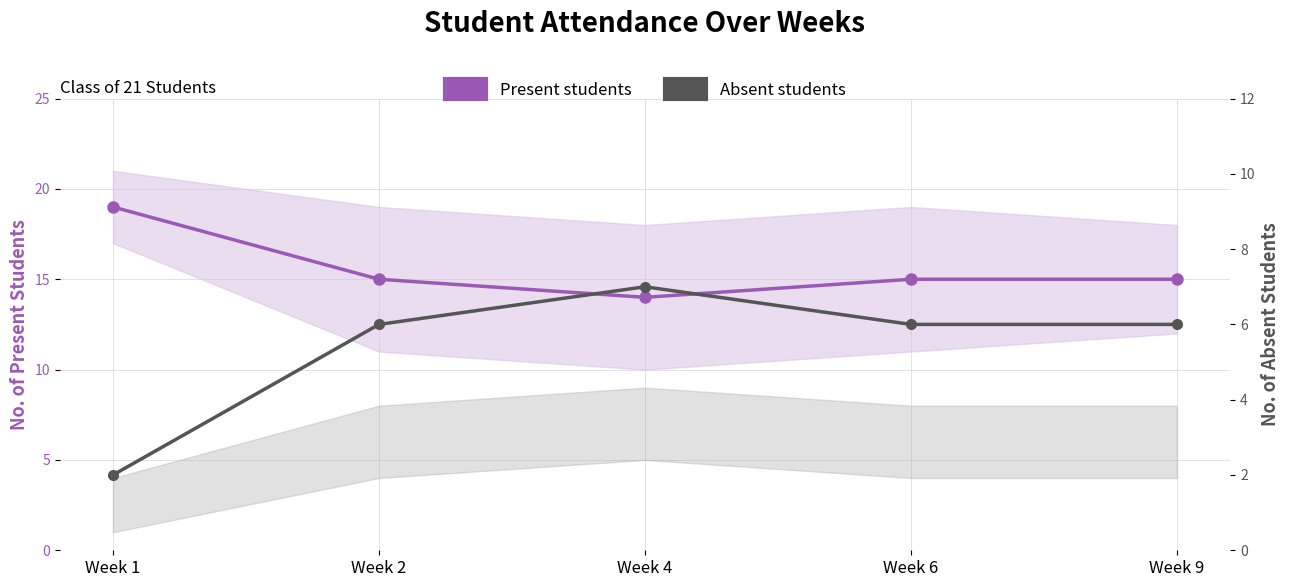

True or false: Absent students and Present students cross at least once.

False